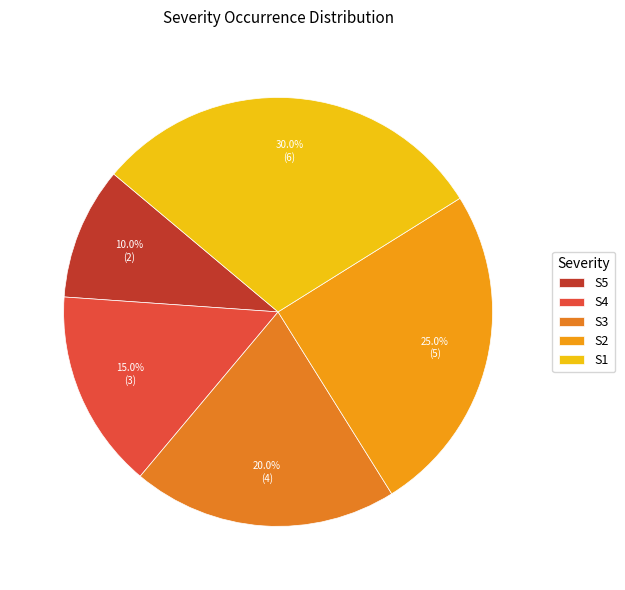

Does S4 account for over 50% of the chart?

No